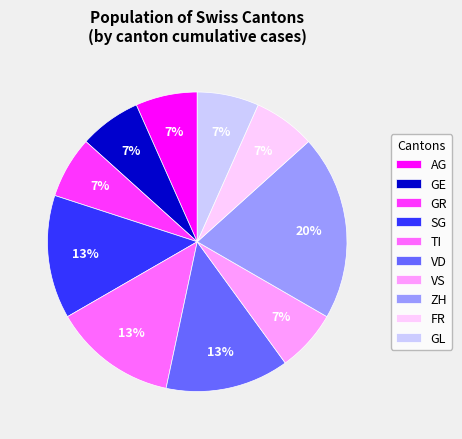

What is the largest slice in the pie chart?

ZH